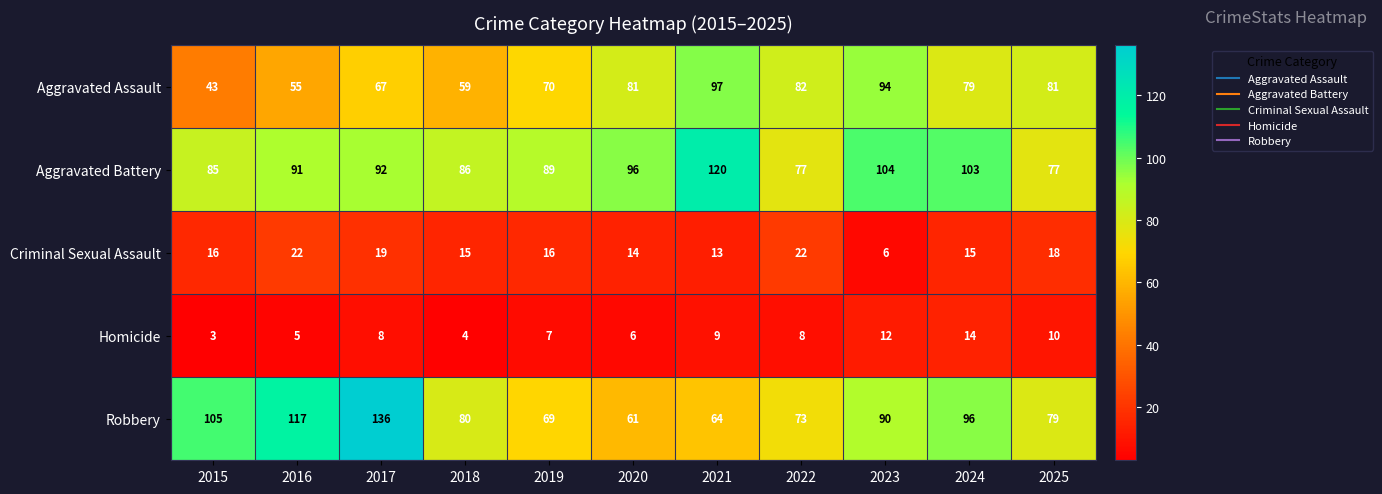

Between 2023 and 2025, which series saw the biggest shift?

Aggravated Battery